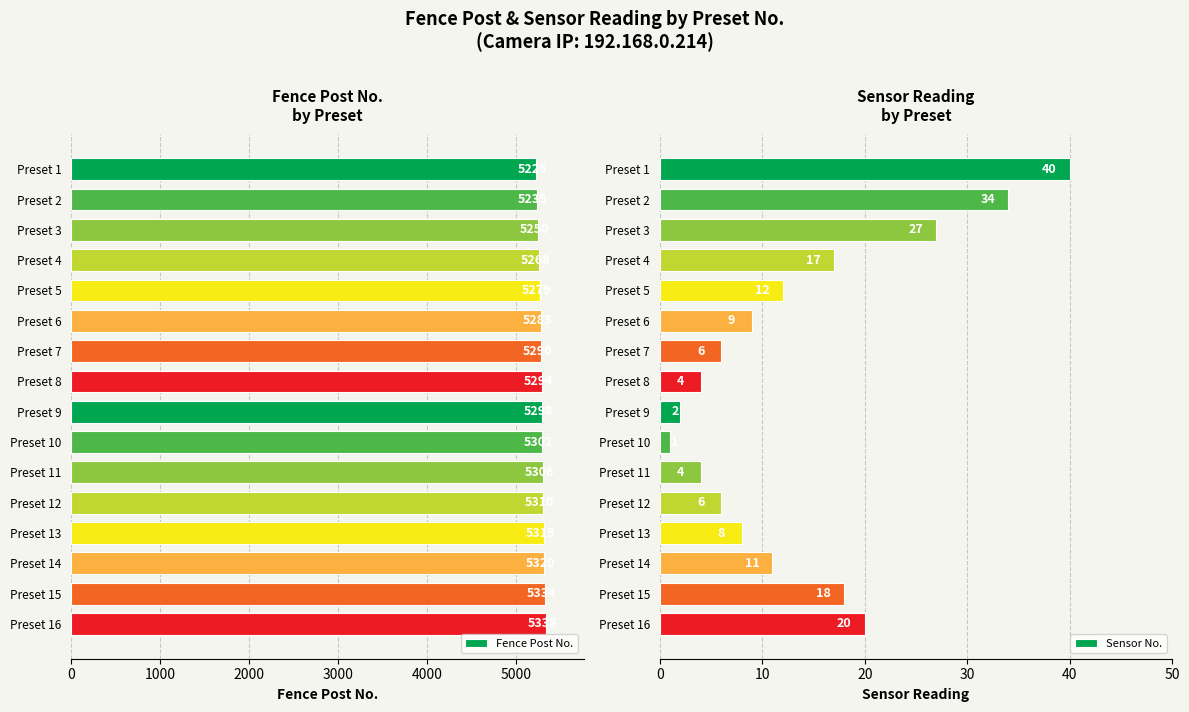

True or false: Sensor No. has a value of 6 at Preset 11.

False